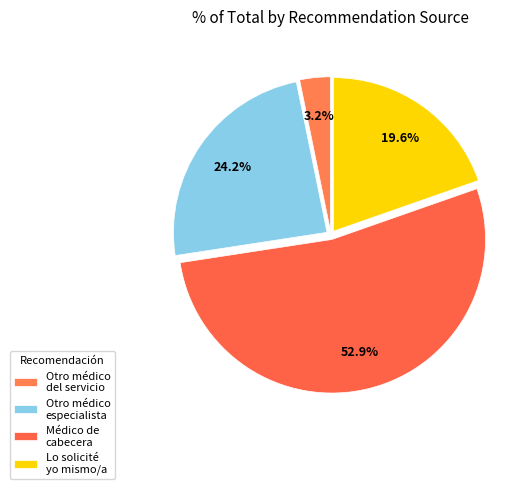

Is there any slice that represents more than half of the pie?

Yes